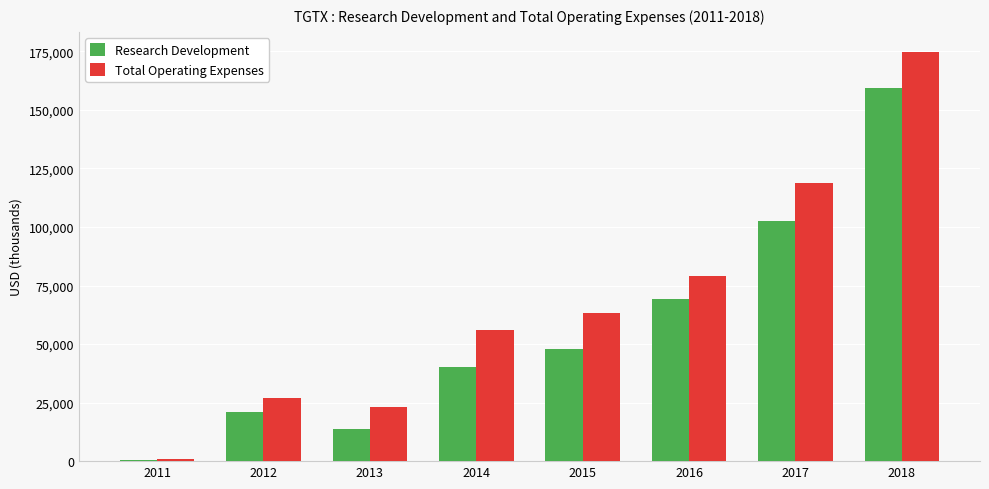

What is the highest value of the Total Operating Expenses series?

174600